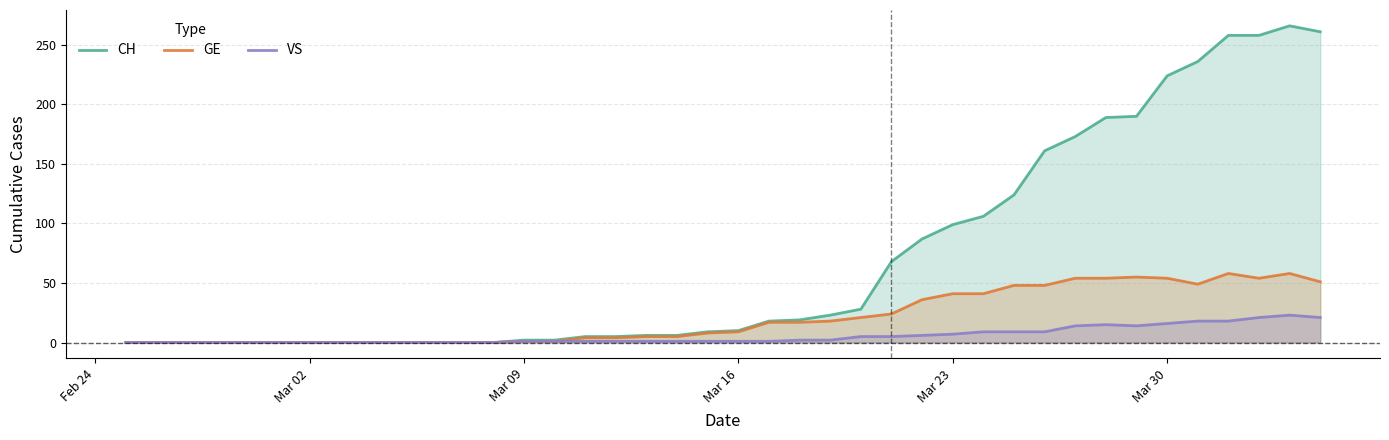

Is it true that CH equals 342 at Mar 30?

False